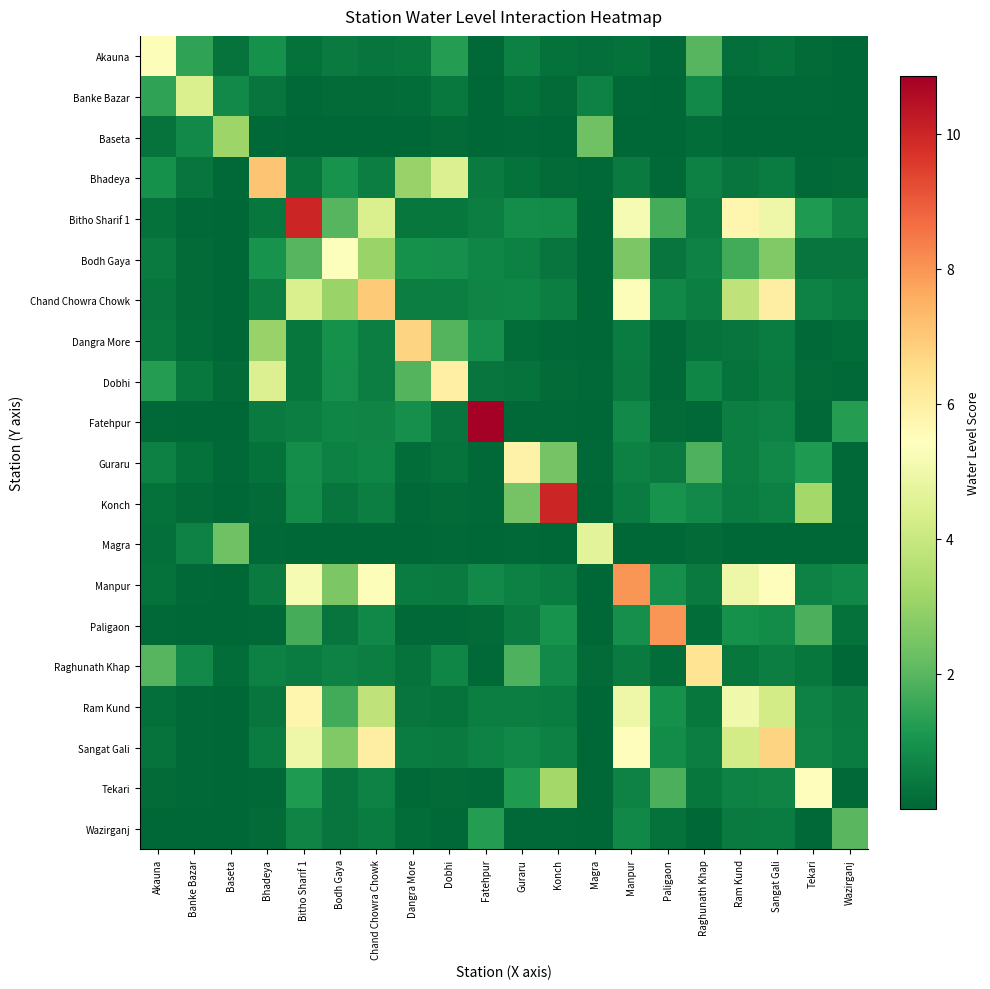

Between Dobhi and Manpur, which is larger?

Dobhi